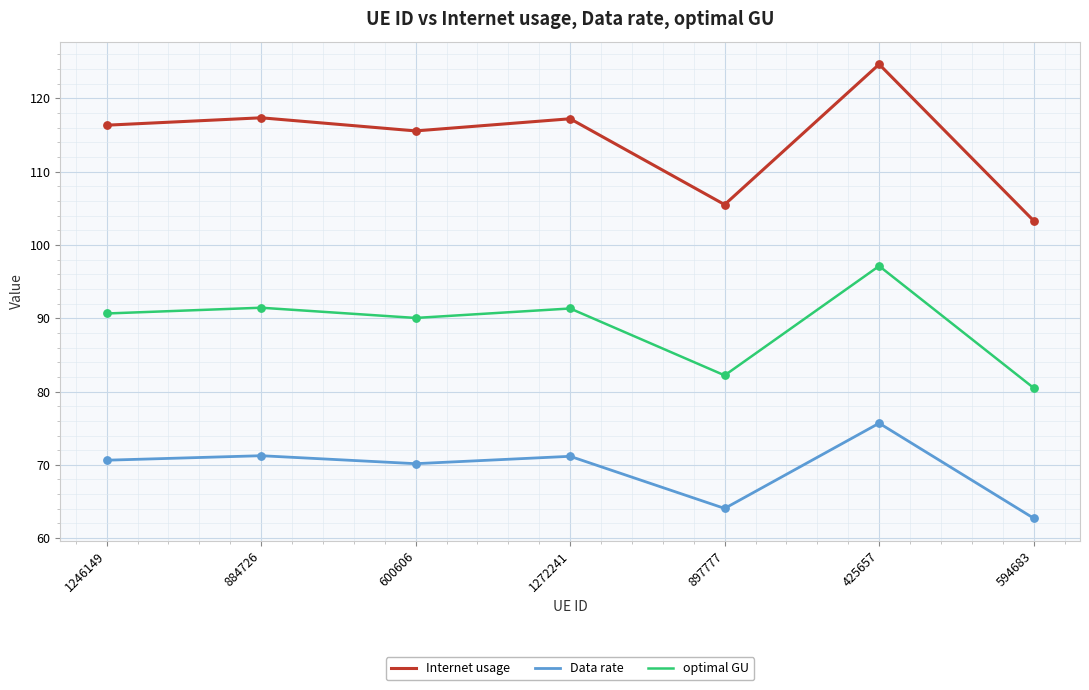

What are all the series names shown in the legend?

Internet usage, Data rate, optimal GU